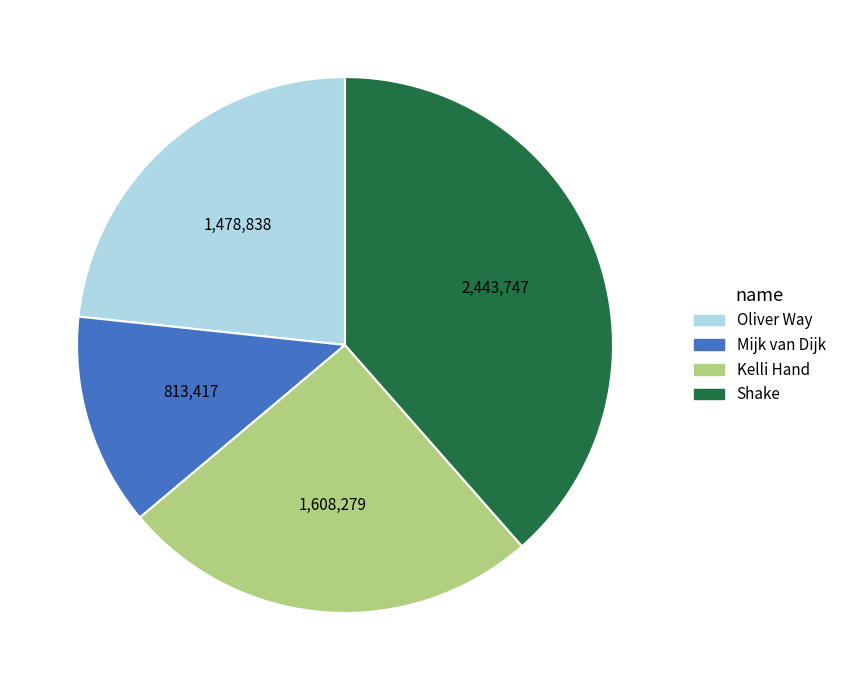

Is the sum of Shake and Mijk van Dijk greater than half?

Yes